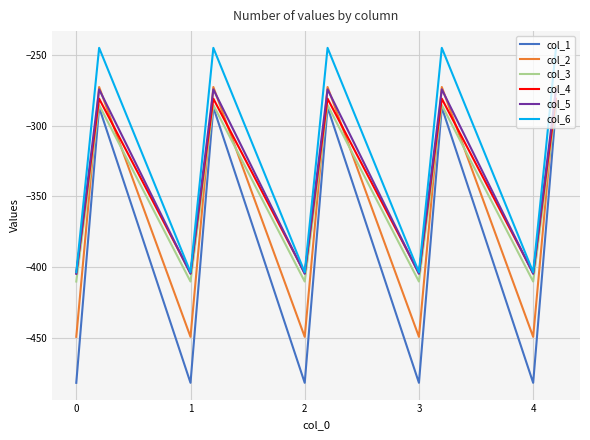

Which series has the widest spread of values?

col_1